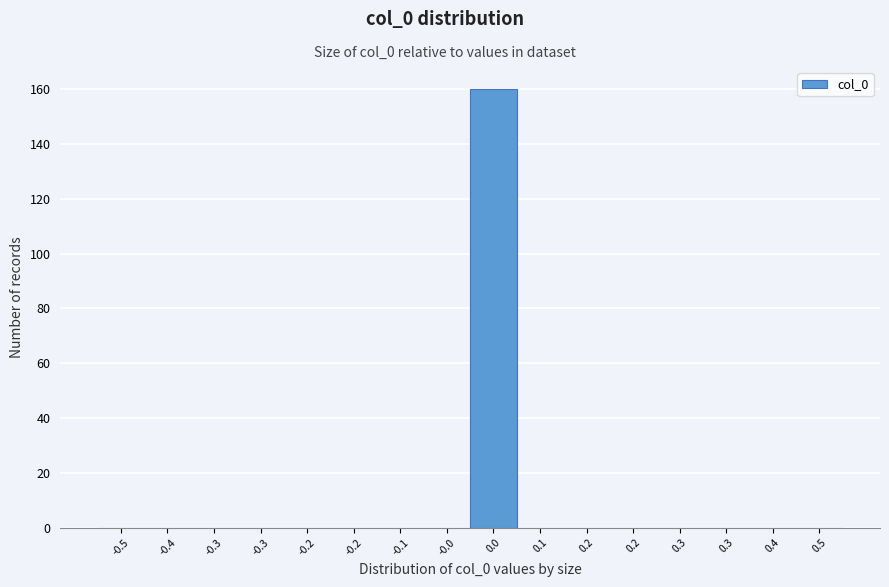

Count the number of data series in this chart.

1